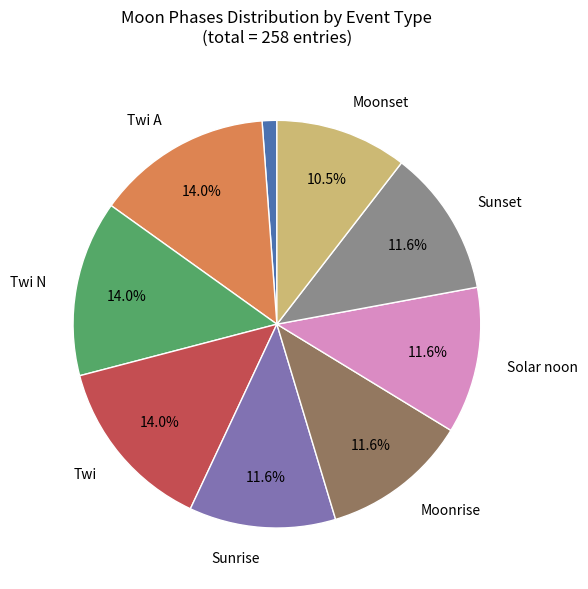

Does any single category account for the majority?

No